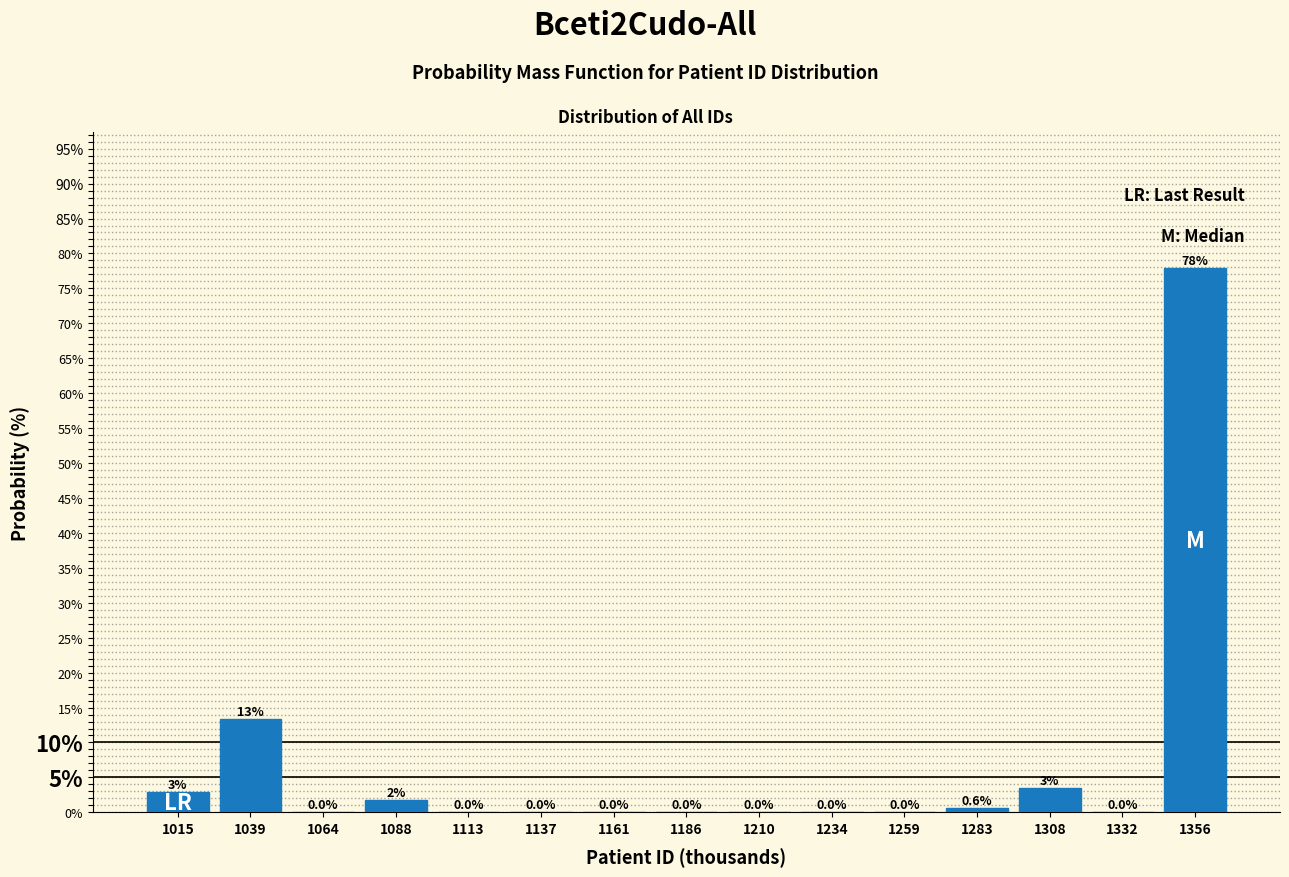

Which label corresponds to the largest value in the chart?

1356